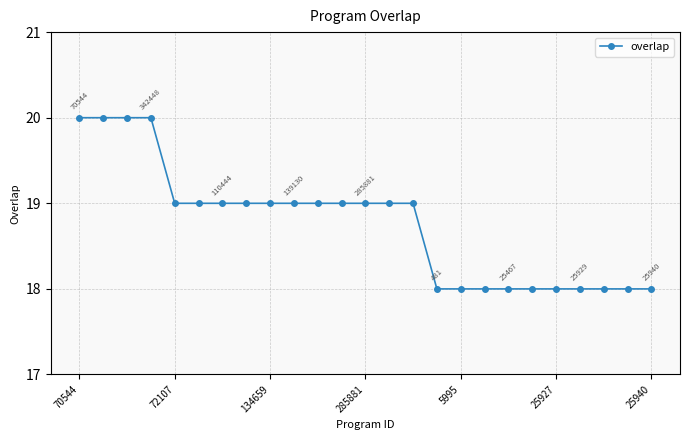

What is the value of the 15th point from the left?

19